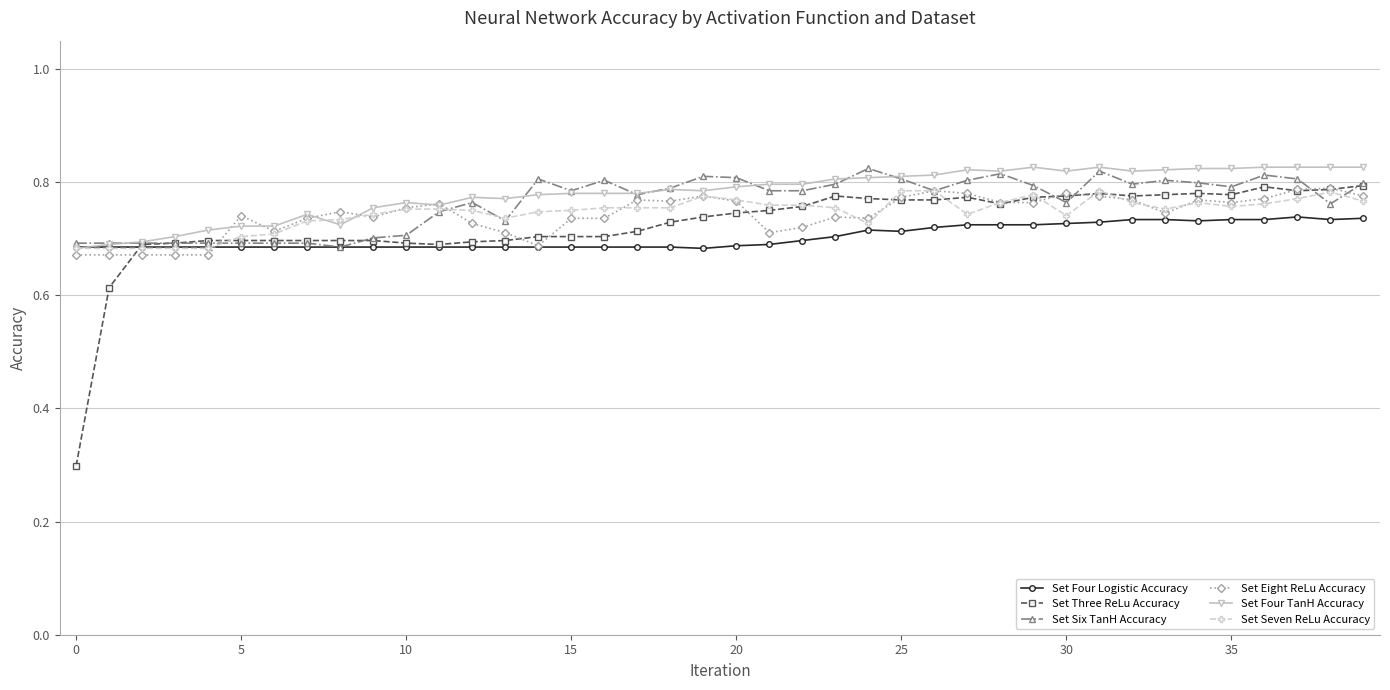

How many Set Six TanH Accuracy values are between 0 and 1?

40